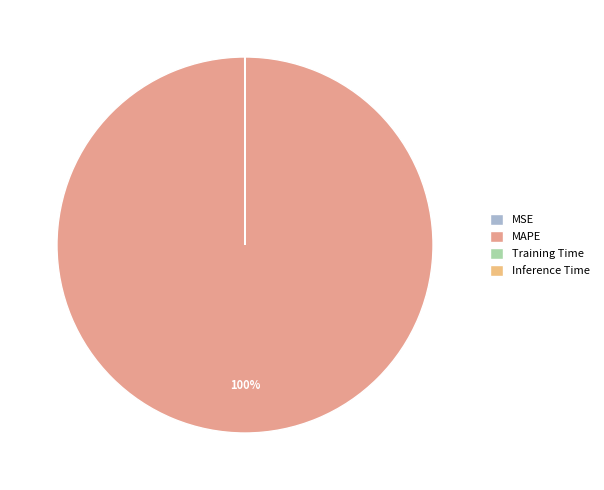

Between Training Time and Inference Time, which is larger?

Training Time